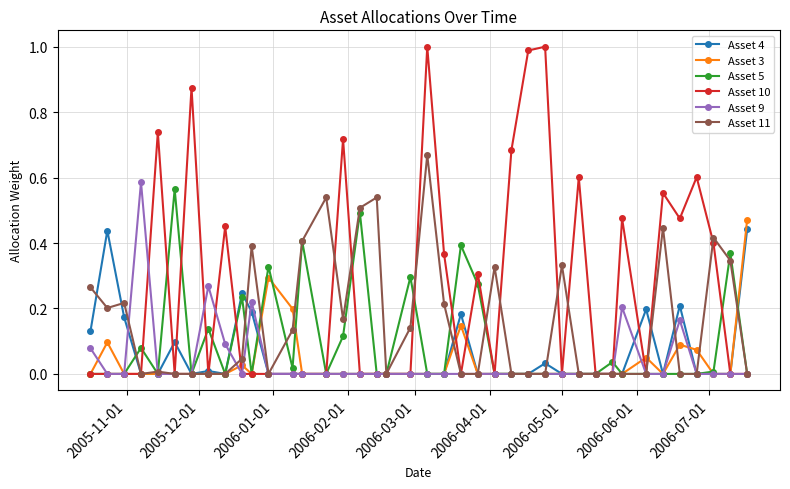

Which series has the largest total across all categories?

Asset 10